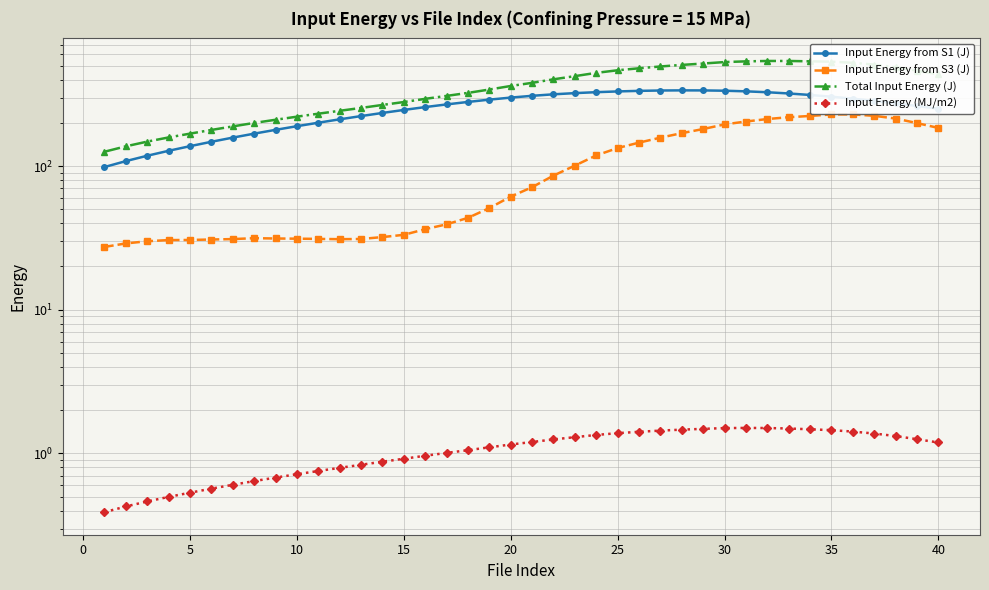

List the series in order of their overall mean, highest first.

Total Input Energy (J), Input Energy from S1 (J), Input Energy from S3 (J), Input Energy (MJ/m2)